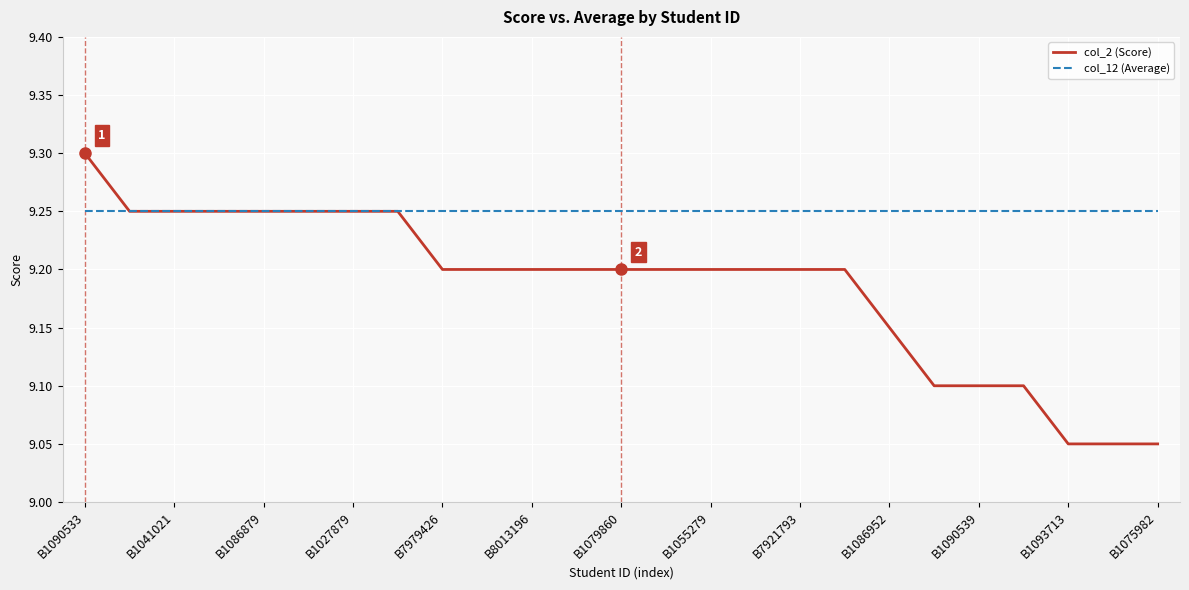

Rank the series by their maximum value, from highest to lowest.

col_2 (Score), col_12 (Average)